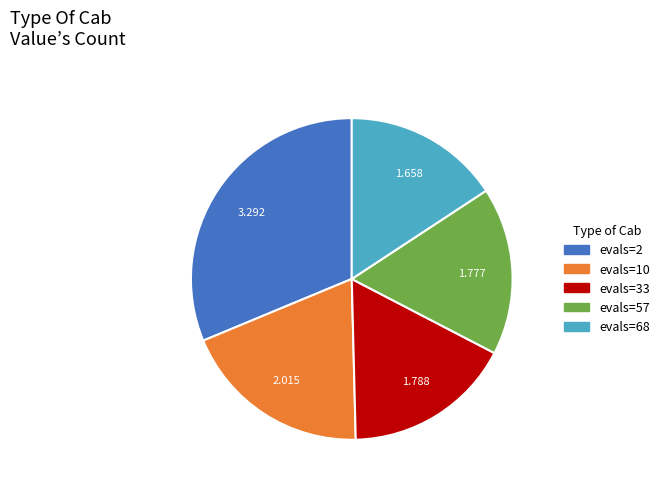

Is the sum of evals=10 and evals=2 greater than half?

Yes